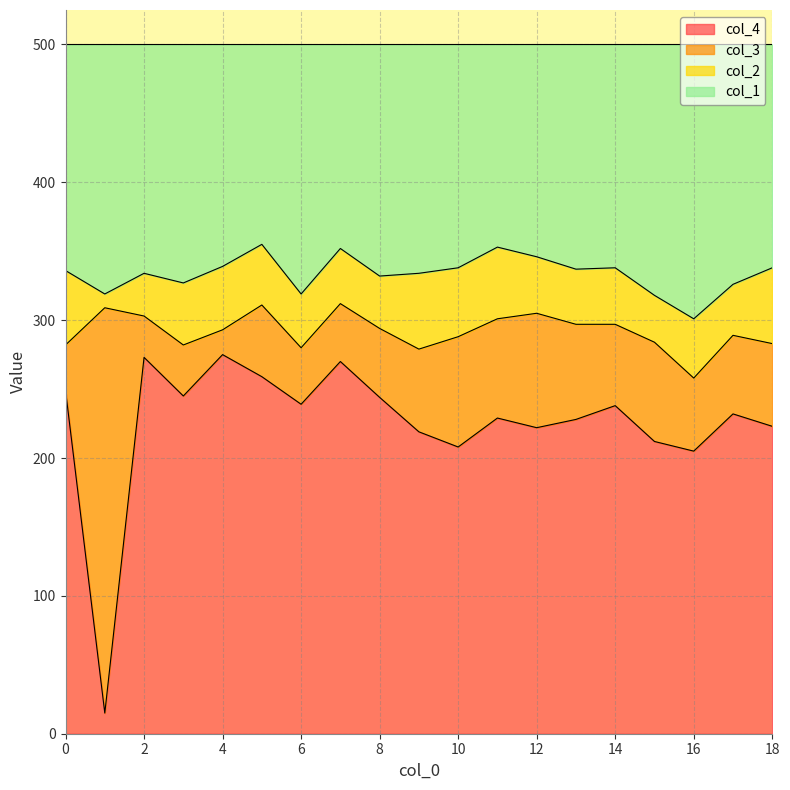

What is the maximum value for col_4?

275